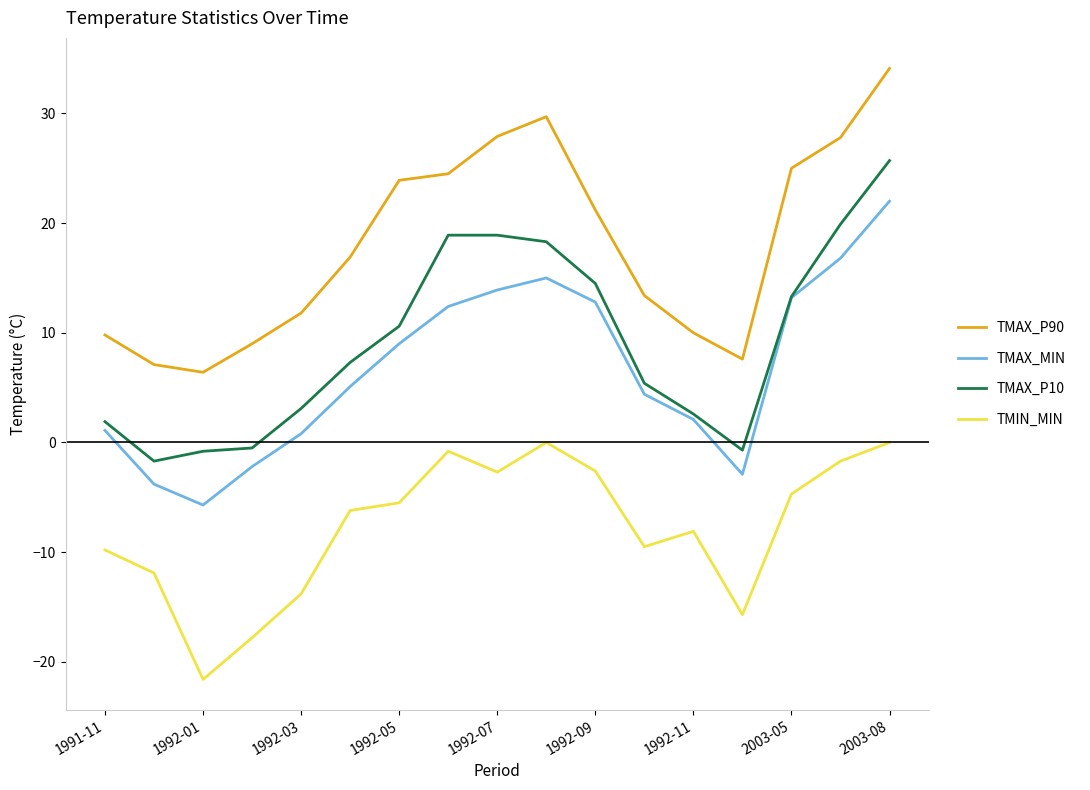

True or false: TMAX_MIN and TMAX_P90 cross at least once.

False